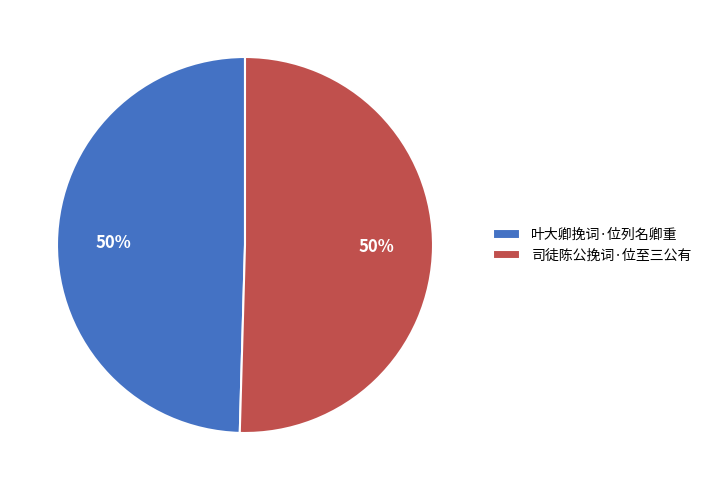

Do 司徒陈公挽词·位至三公有 and 叶大卿挽词·位列名卿重 together represent more than half of the pie?

Yes